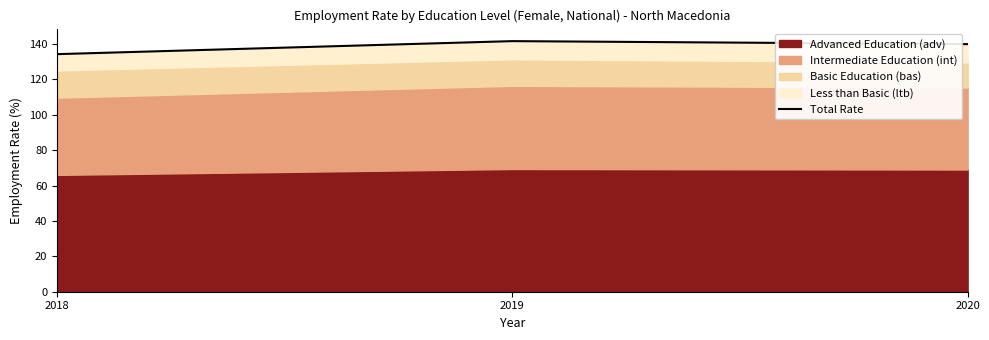

What is the value of the 2nd point from the left?

141.7